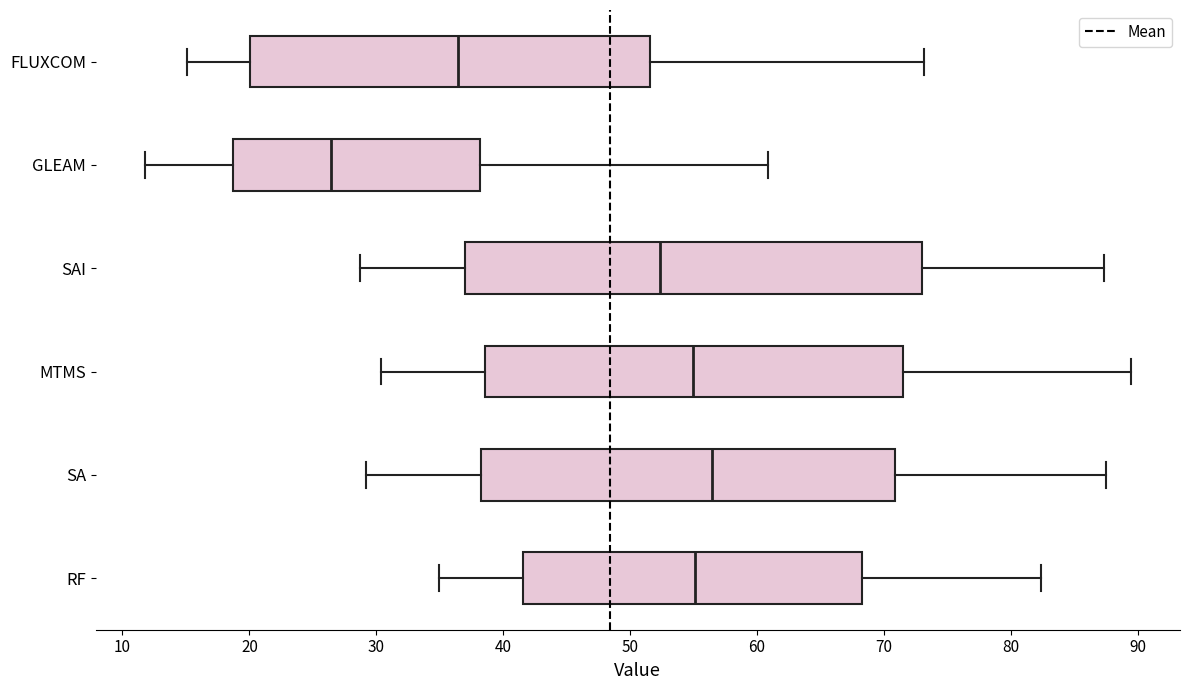

Reading bottom to top, read every box against the x-axis: the position of its median line, the range the box covers, and the ends of its whiskers. The values are not printed on the chart, so give them approximately, as read against the axis.

RF: median 55, box 42 to 68, whiskers 35 to 82
SA: median 56, box 38 to 71, whiskers 29 to 88
MTMS: median 55, box 39 to 71, whiskers 30 to 89
SAI: median 52, box 37 to 73, whiskers 29 to 87
GLEAM: median 26, box 19 to 38, whiskers 12 to 61
FLUXCOM: median 36, box 20 to 52, whiskers 15 to 73